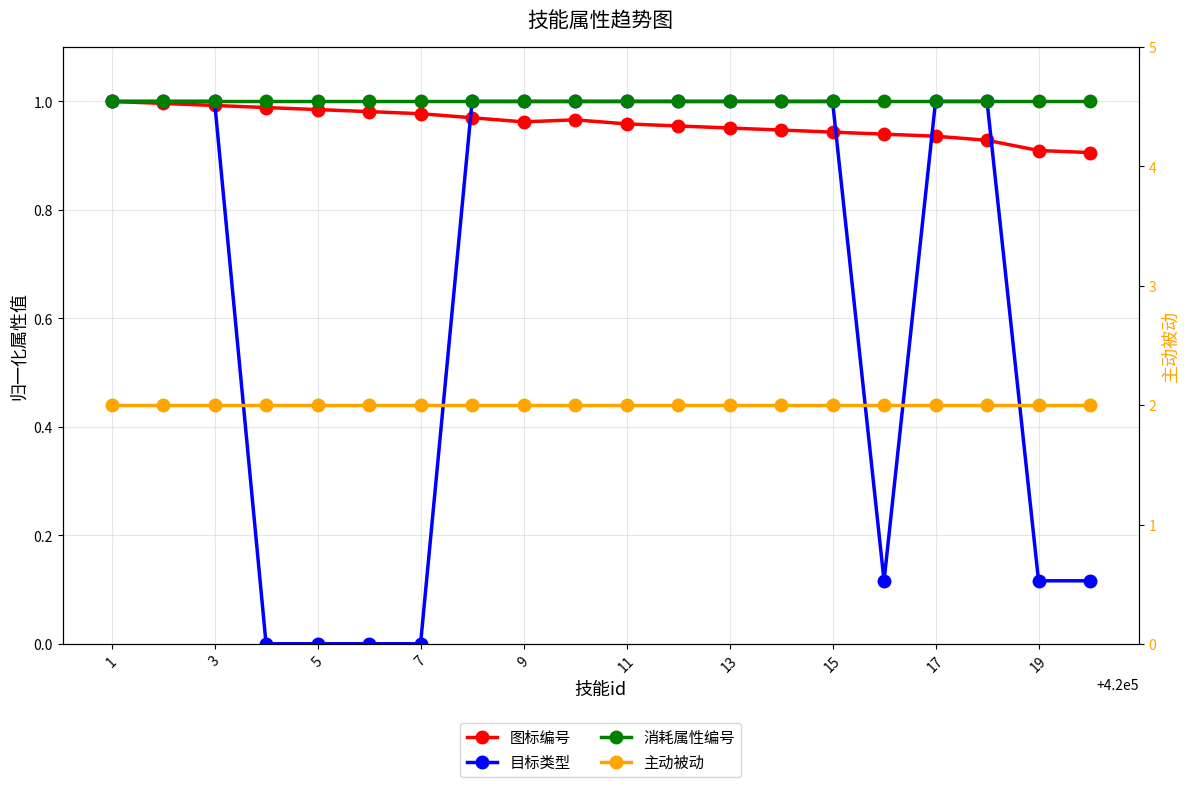

Which has a higher value, 7 or 17?

7